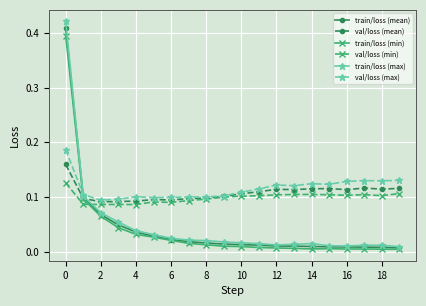

At how many categories does at least one series exceed 0?

20